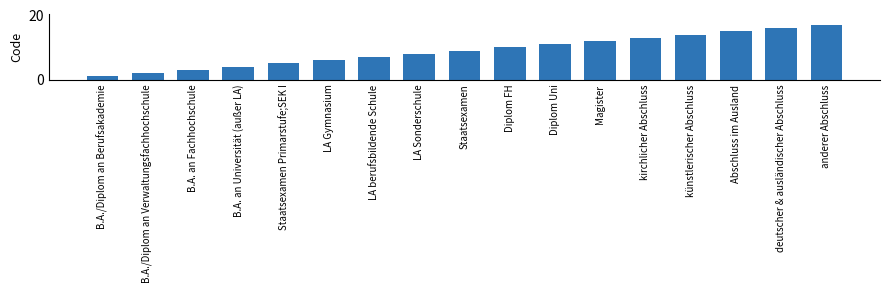

What is the sum of the values at LA Sonderschule and Staatsexamen?

17